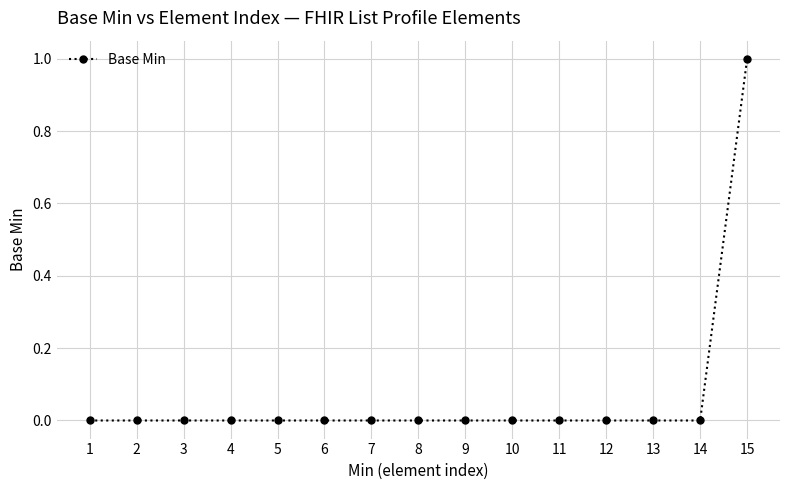

Reading left to right, what are all the values shown in this chart?

0	0	0	0	0	0	0	0	0	0	0	0	0	0	1